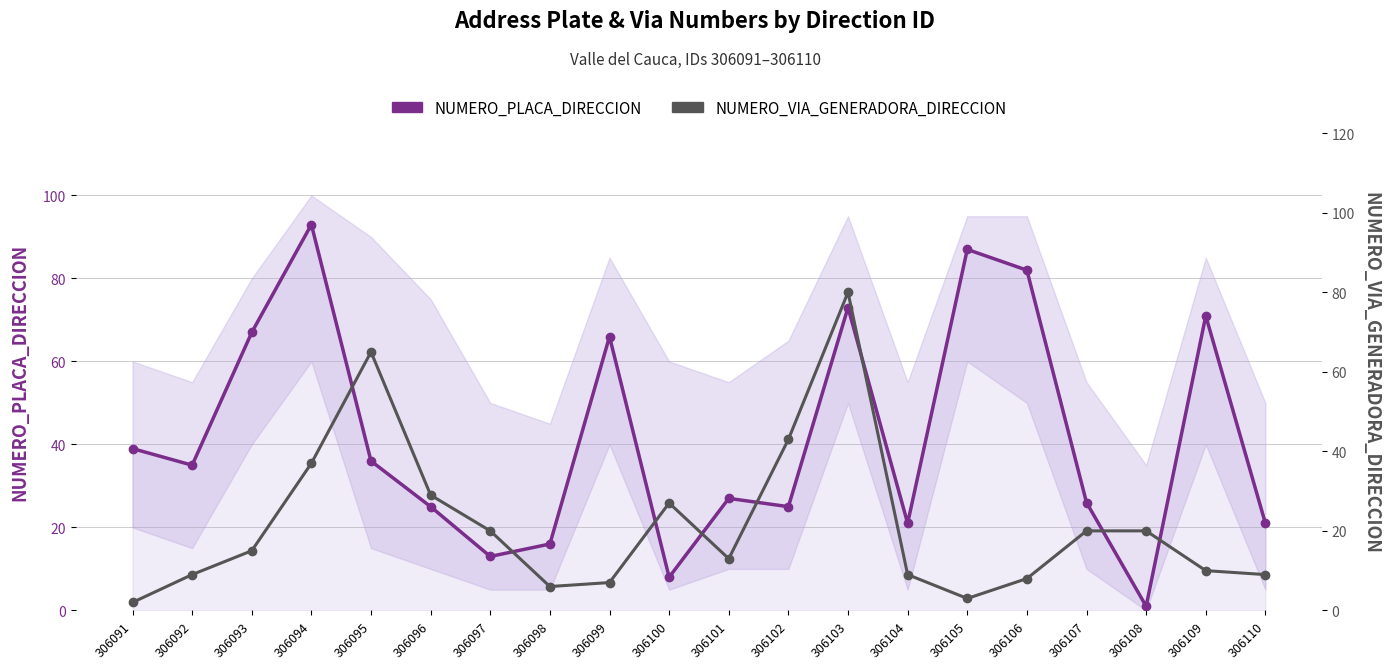

Does the chart display data point markers on the line(s)?

Yes